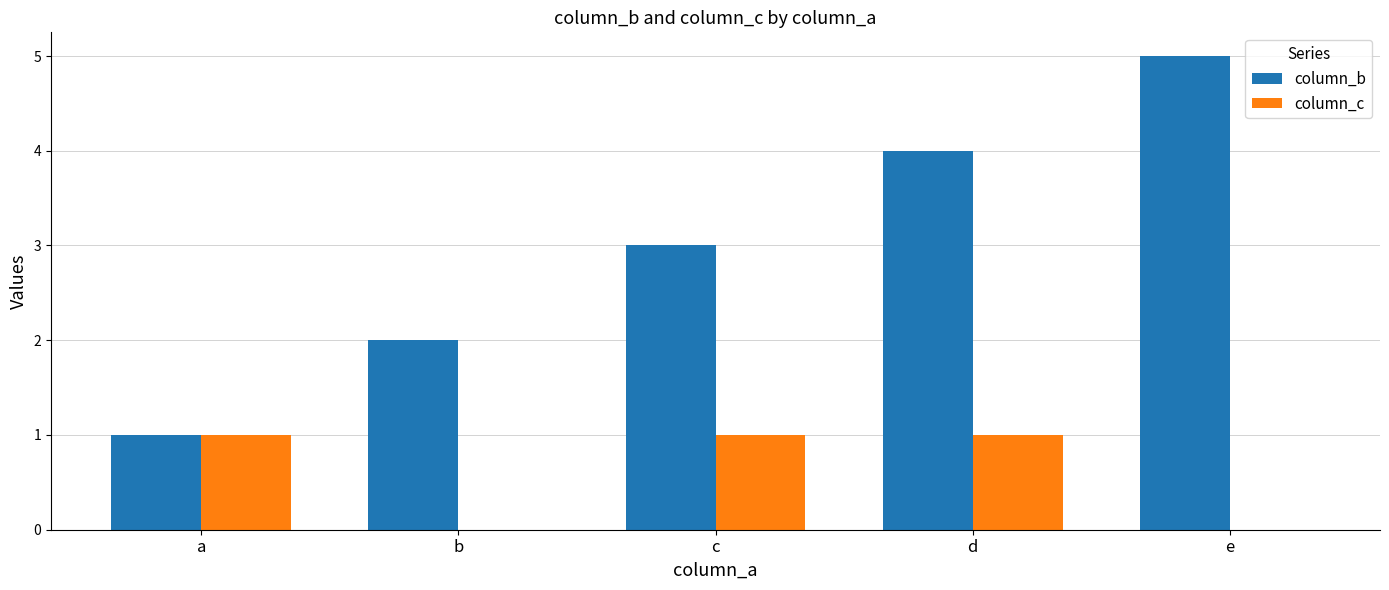

What is the greatest value displayed?

5